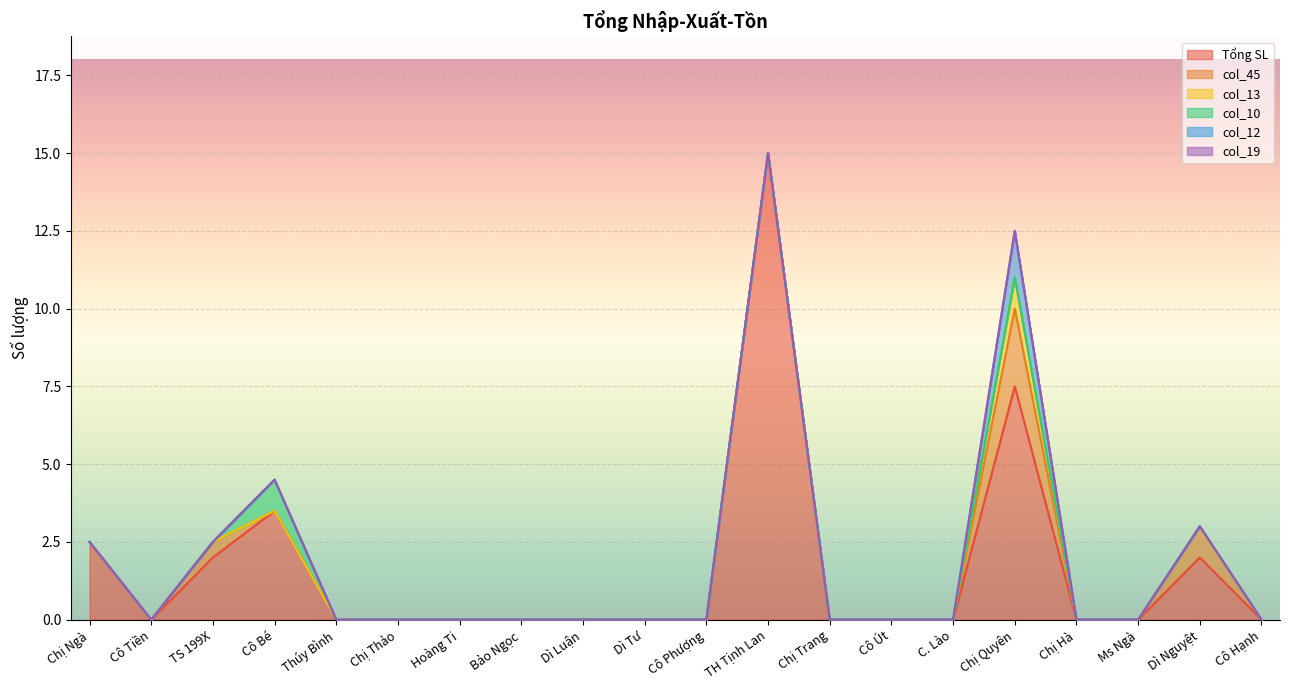

At which category does col_45 reach its first local peak?

TS 199X